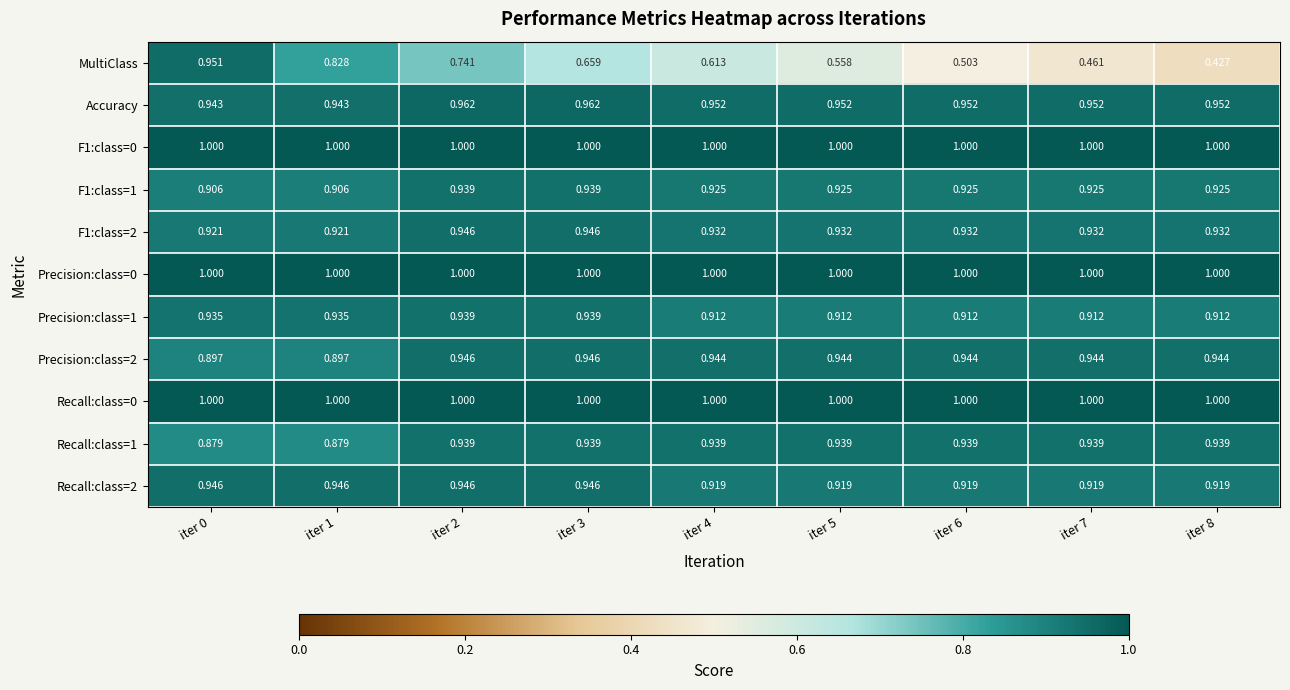

Between iter 0 and iter 3, which series saw the biggest shift?

MultiClass